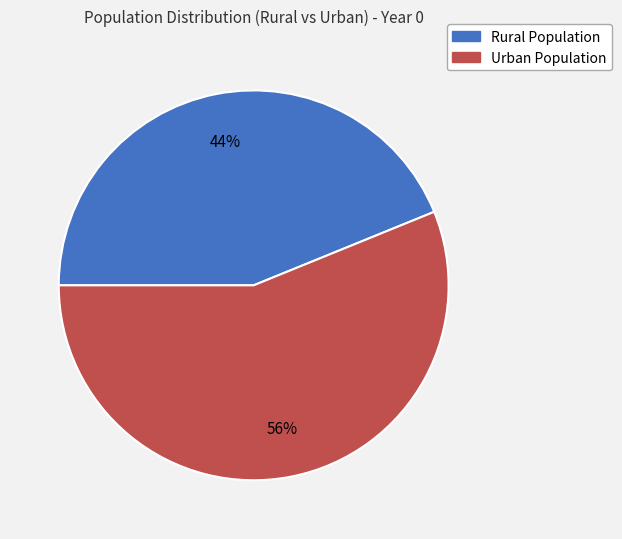

Which slice is the smallest?

Rural Population